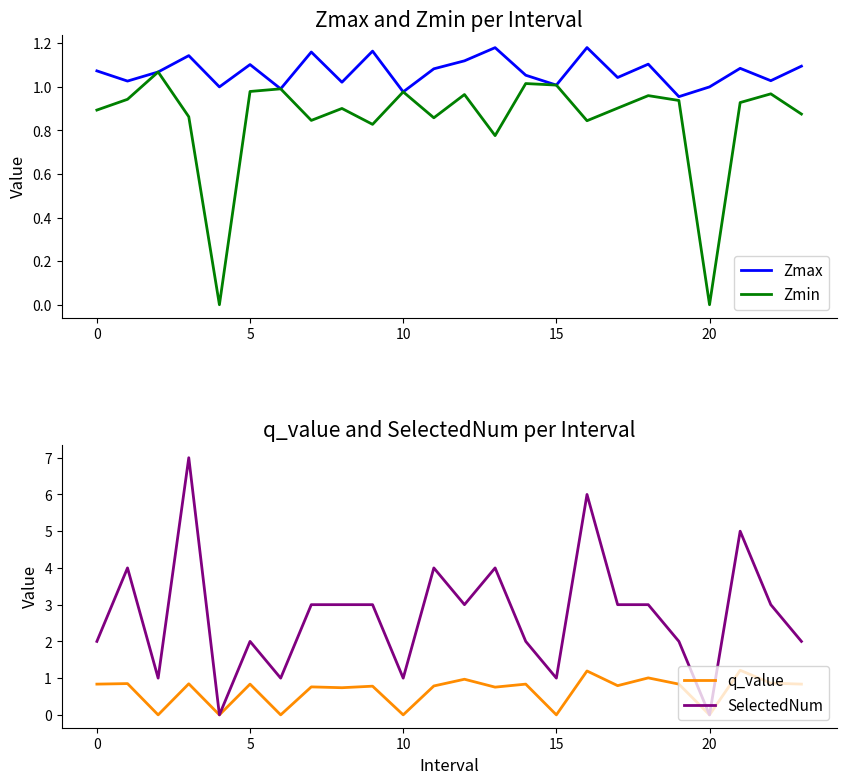

At 10, list the series in order from smallest to largest.

q_value, Zmin, Zmax, SelectedNum